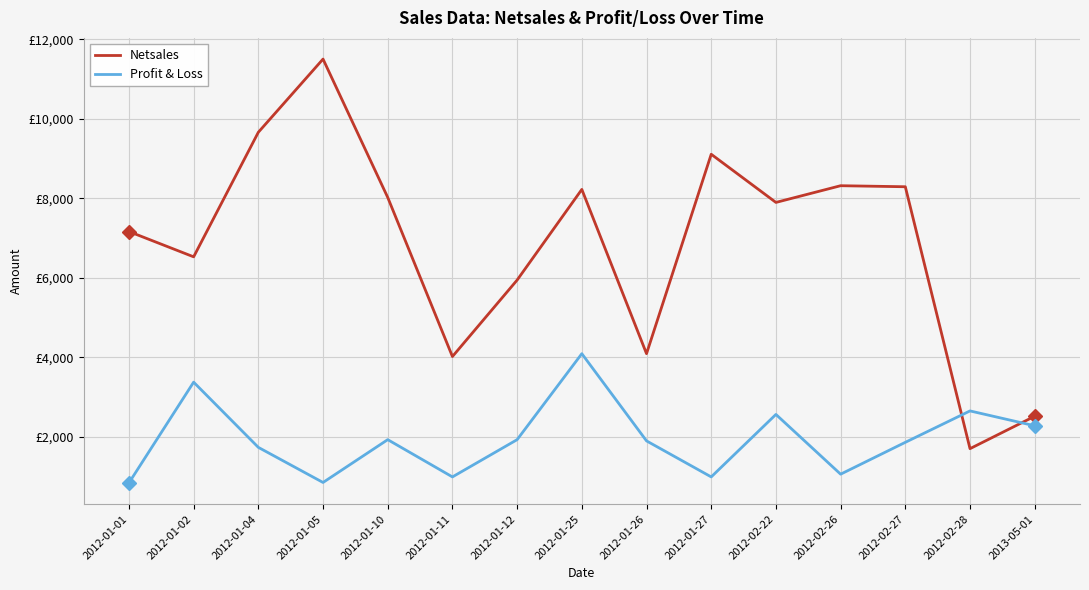

Rank the categories by Profit & Loss value from highest to lowest.

2012-01-25, 2012-01-02, 2012-02-28, 2012-02-22, 2013-05-01, 2012-01-10, 2012-01-12, 2012-01-26, 2012-02-27, 2012-01-04, 2012-02-26, 2012-01-11, 2012-01-27, 2012-01-05, 2012-01-01